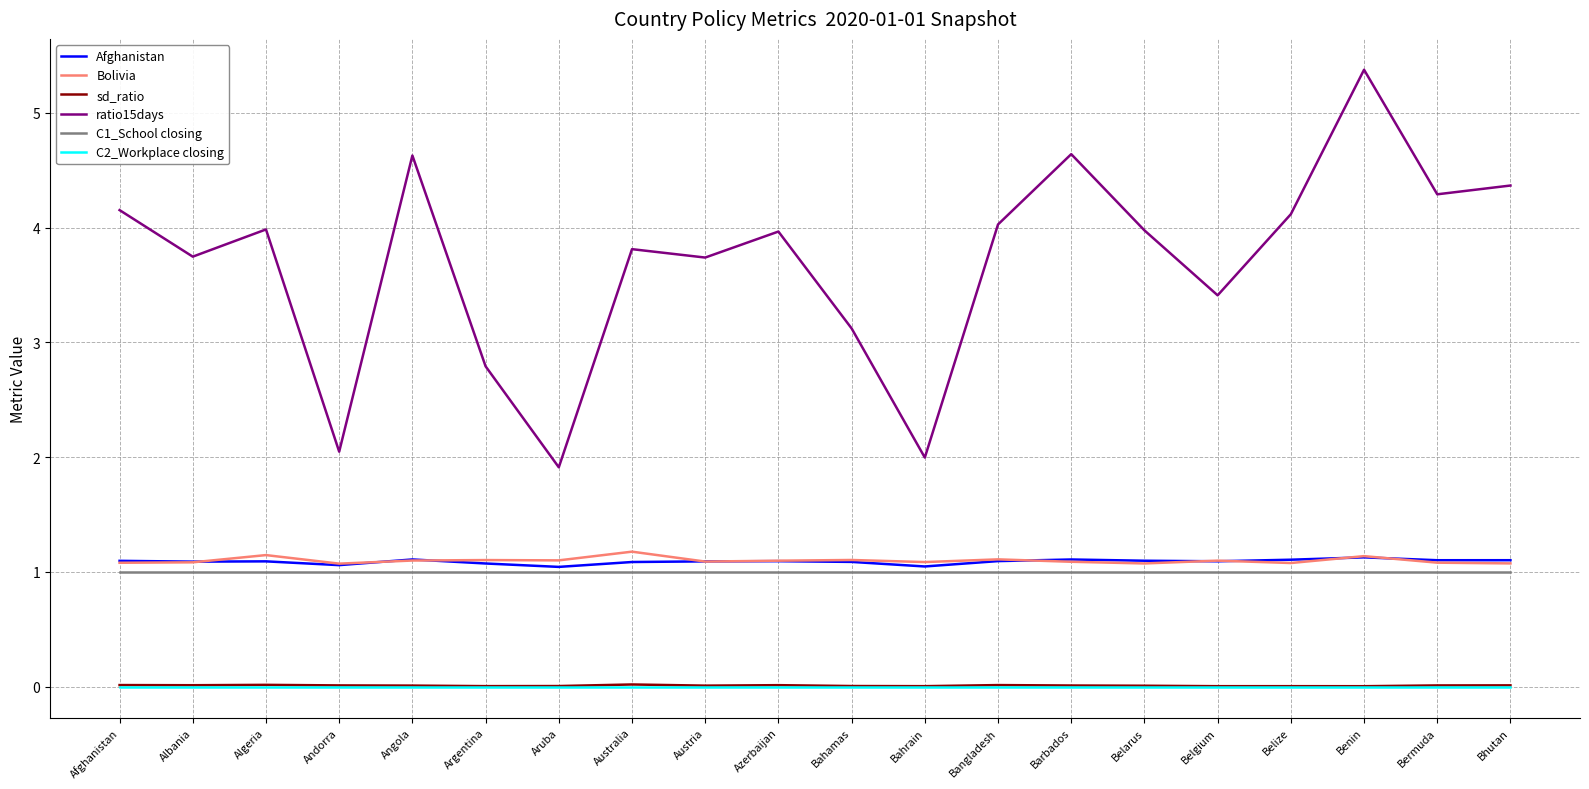

What is the sum of the Afghanistan values at Benin and Aruba?

2.2